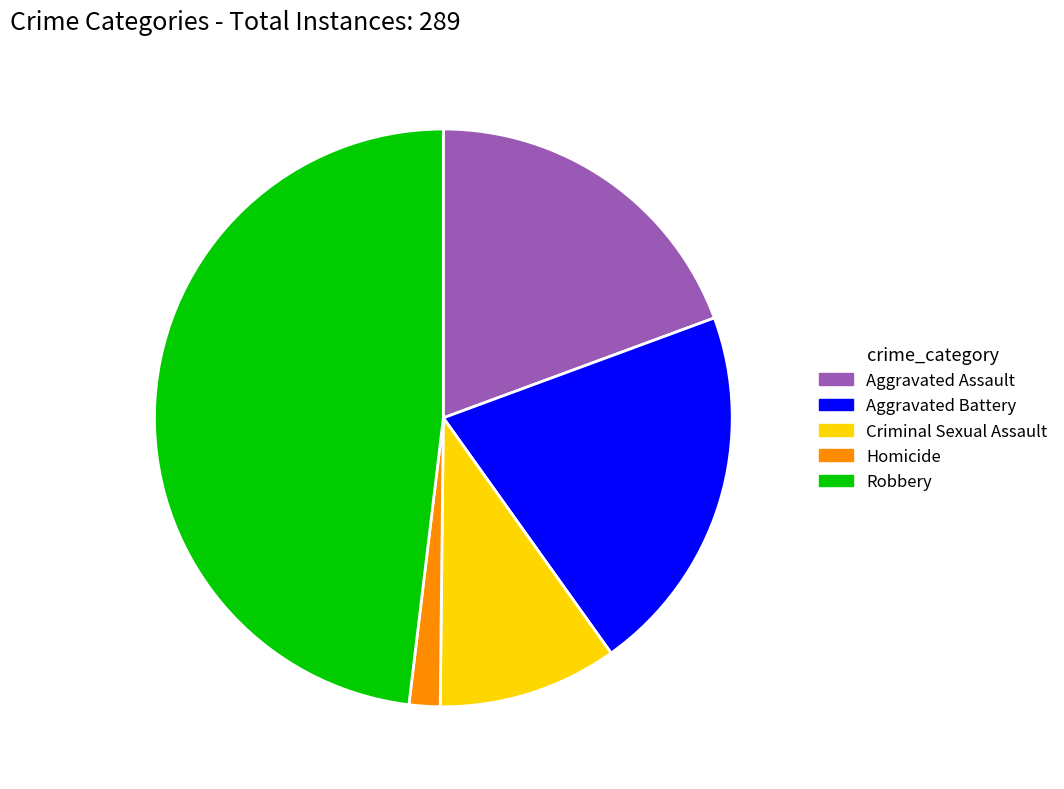

Does Robbery represent more than half of the total?

No